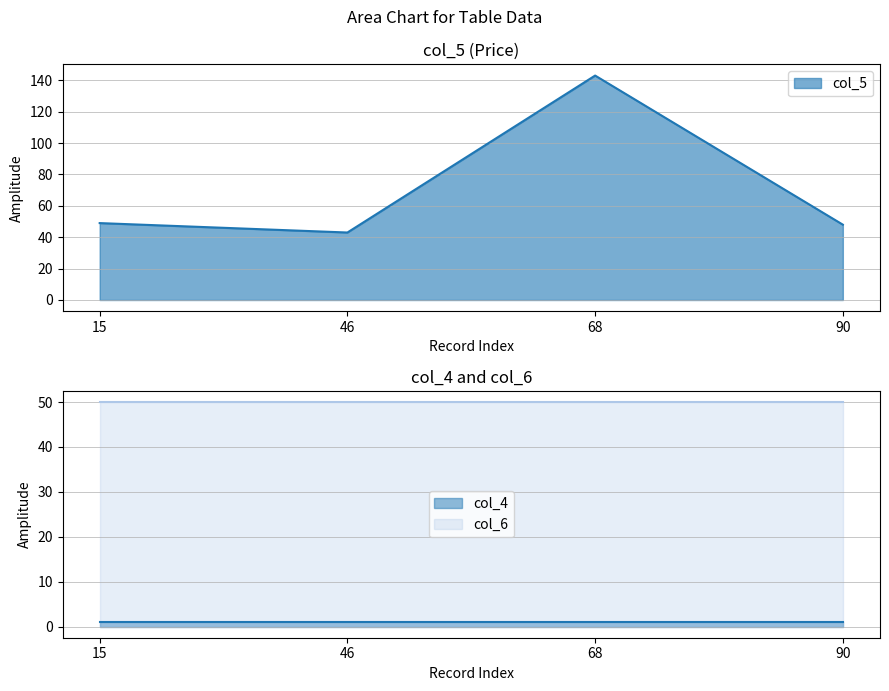

True or false: col_6 and col_5 cross at least once.

True